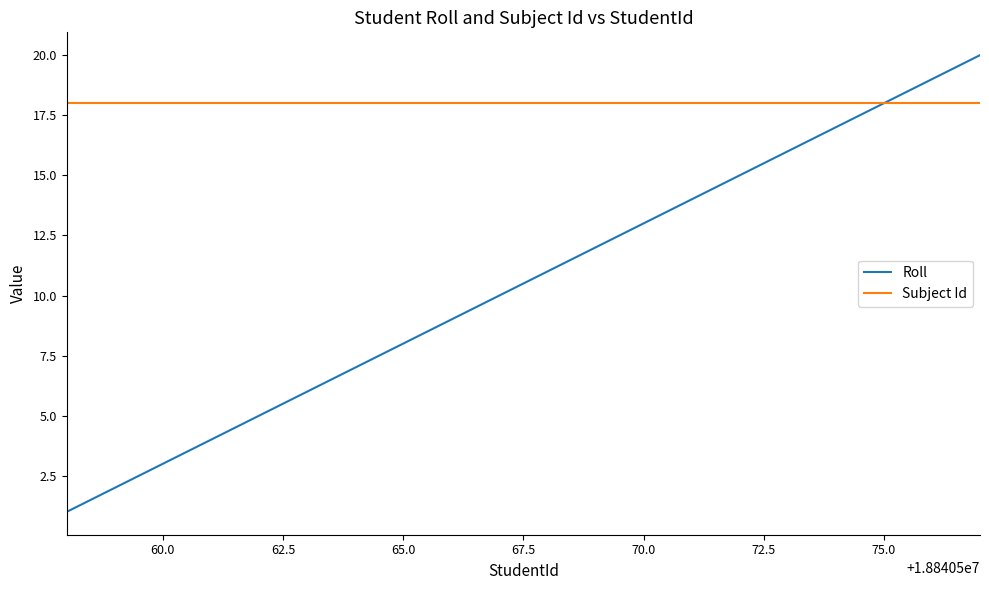

Which series has the largest range (max minus min)?

Roll